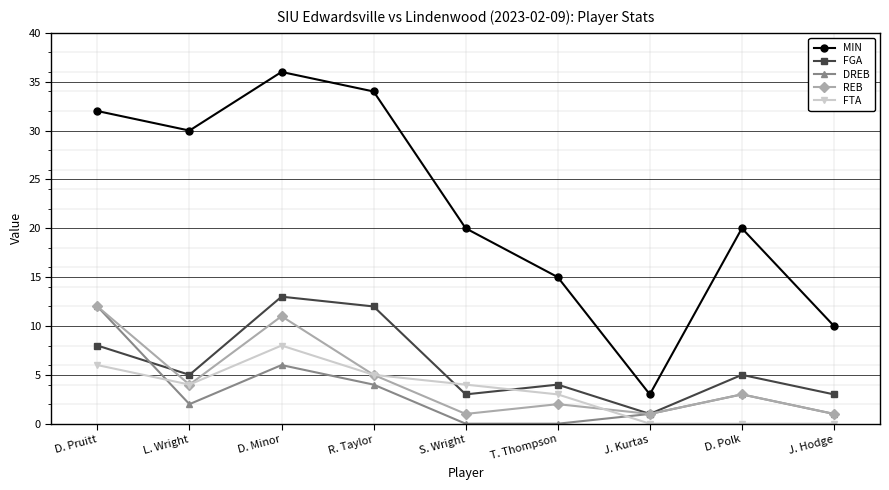

In DREB, how many points are higher than both neighbors (excluding endpoints)?

2